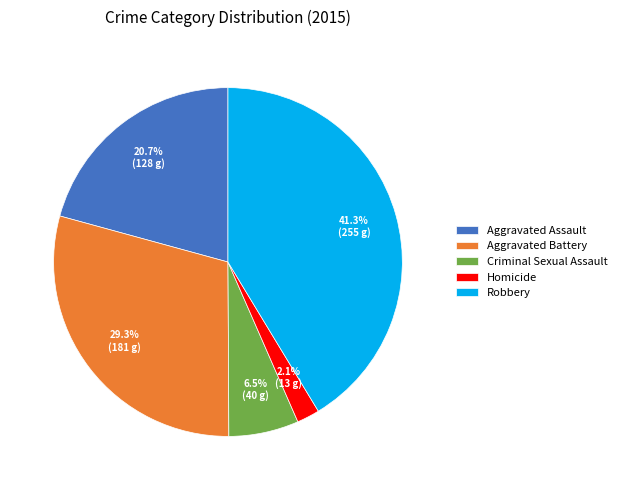

Approximately how many times larger is the value at Robbery compared to Aggravated Battery?

1.4